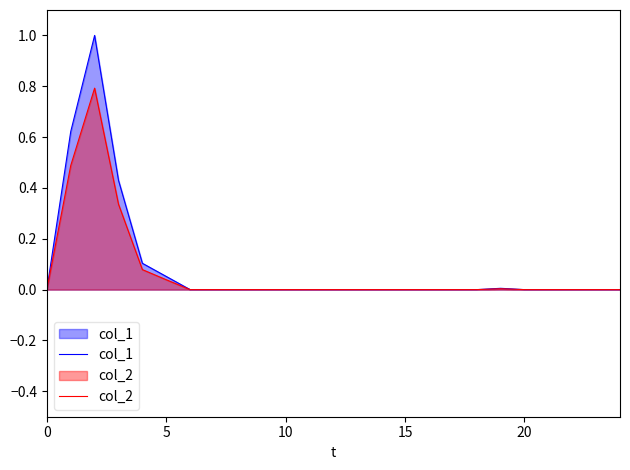

What is the label of the 7th point from the right?

18